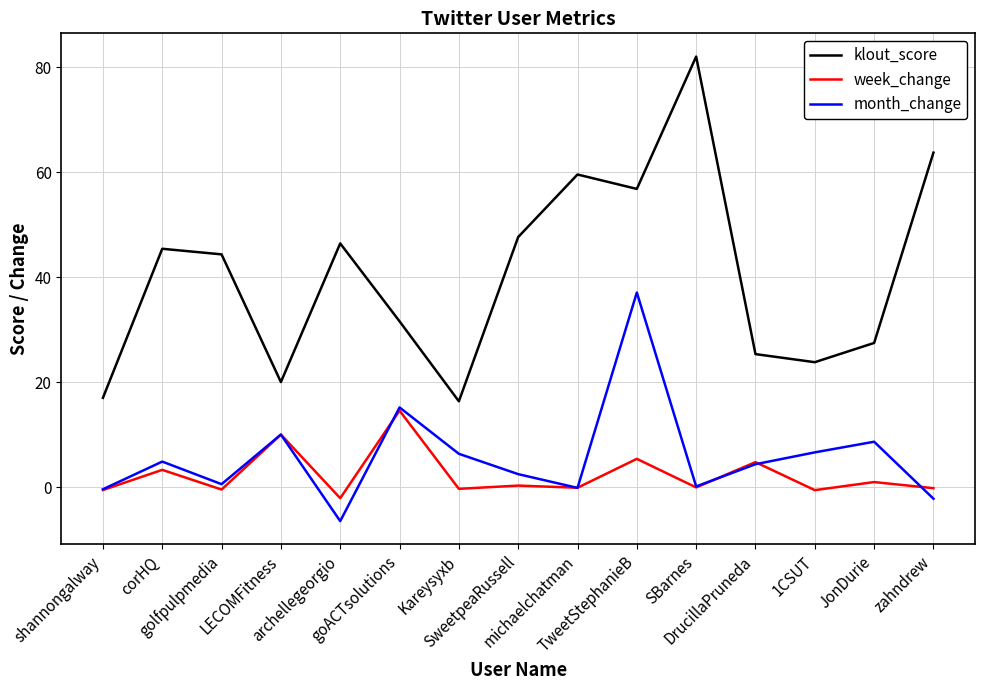

What is the total value across all series at 1CSUT?

30.0